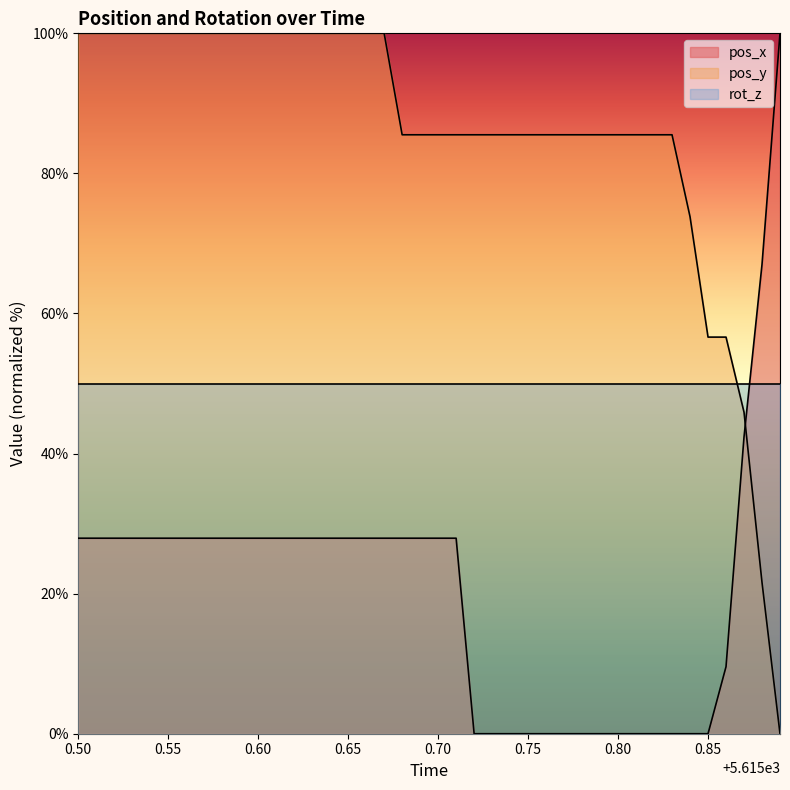

Rank the series by their average value, from lowest to highest.

pos_x, rot_z, pos_y